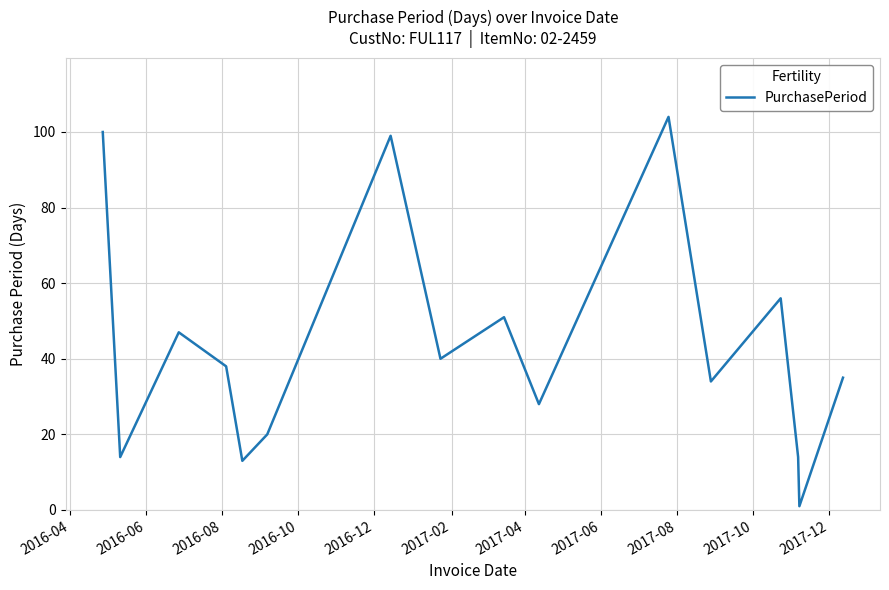

What is the greatest value displayed?

104